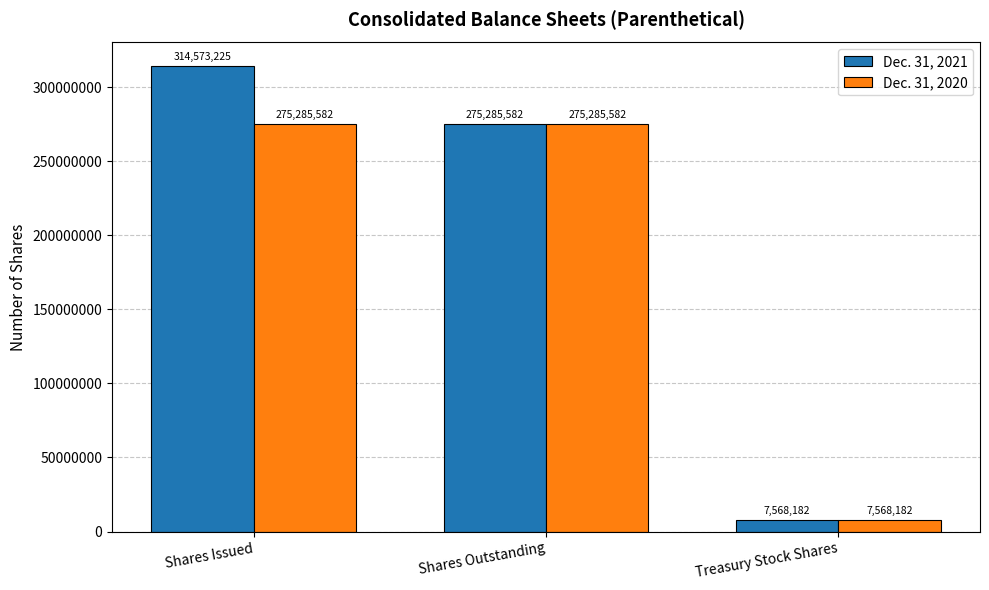

Reading left to right, list all the values displayed in this chart.

Dec. 31, 2021: Shares Issued=314573225	Shares Outstanding=275285582	Treasury Stock Shares=7568182
Dec. 31, 2020: Shares Issued=275285582	Shares Outstanding=275285582	Treasury Stock Shares=7568182